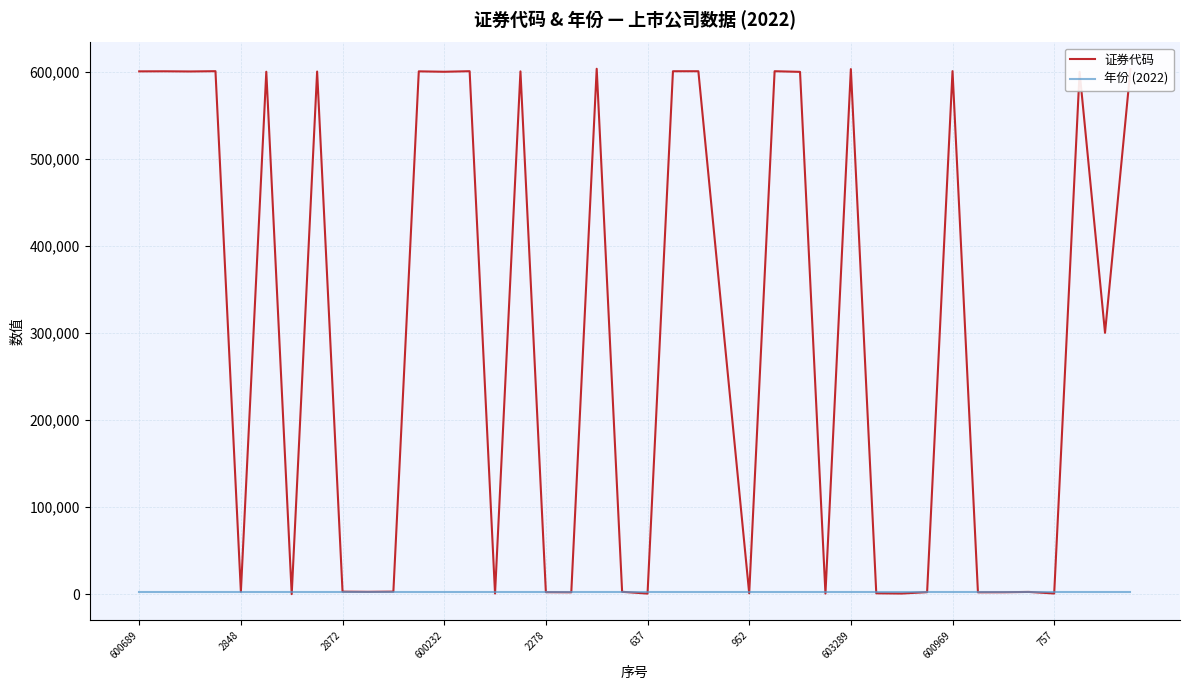

Which series has the largest total across all categories?

证券代码